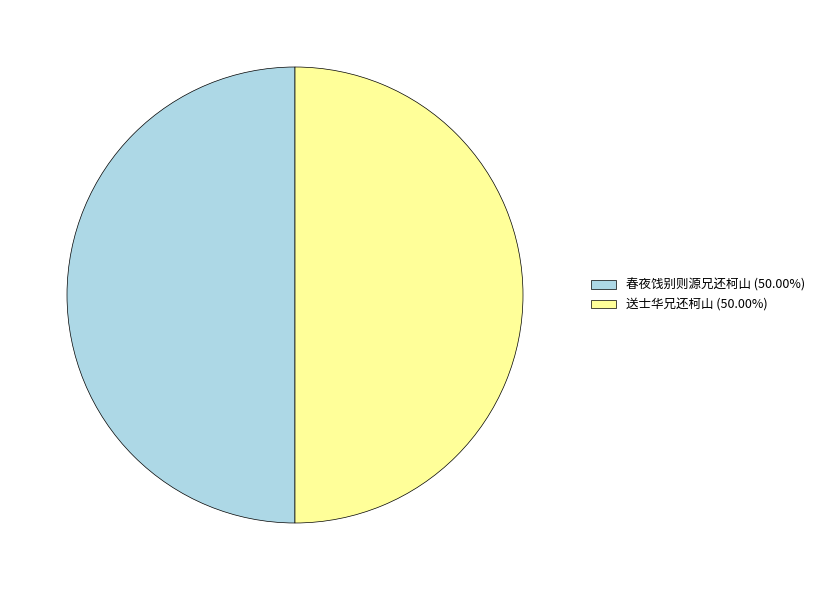

Approximately how many times larger is the value at 送士华兄还柯山 (50.00%) compared to 春夜饯别则源兄还柯山 (50.00%)?

1.0